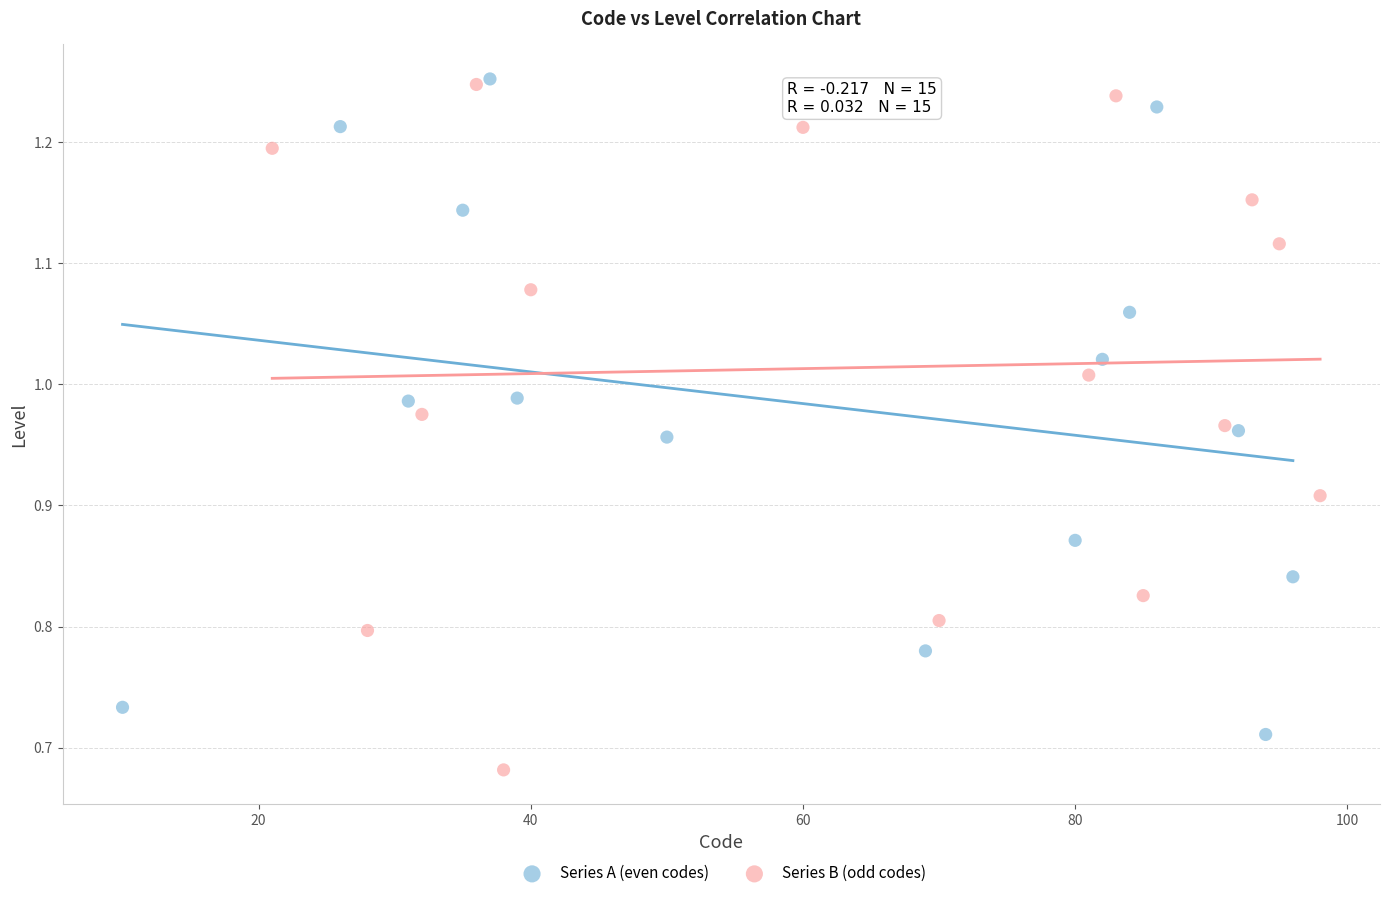

Which series contains the lowest Y value?

Series B (odd codes)